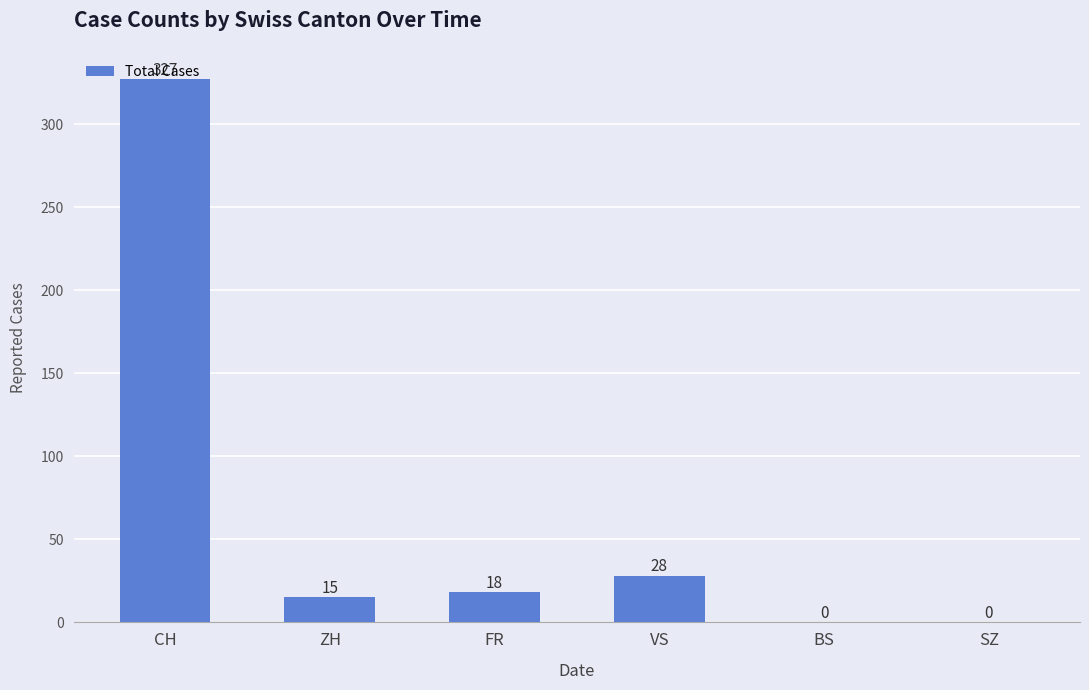

Count the number of categories in the chart.

6